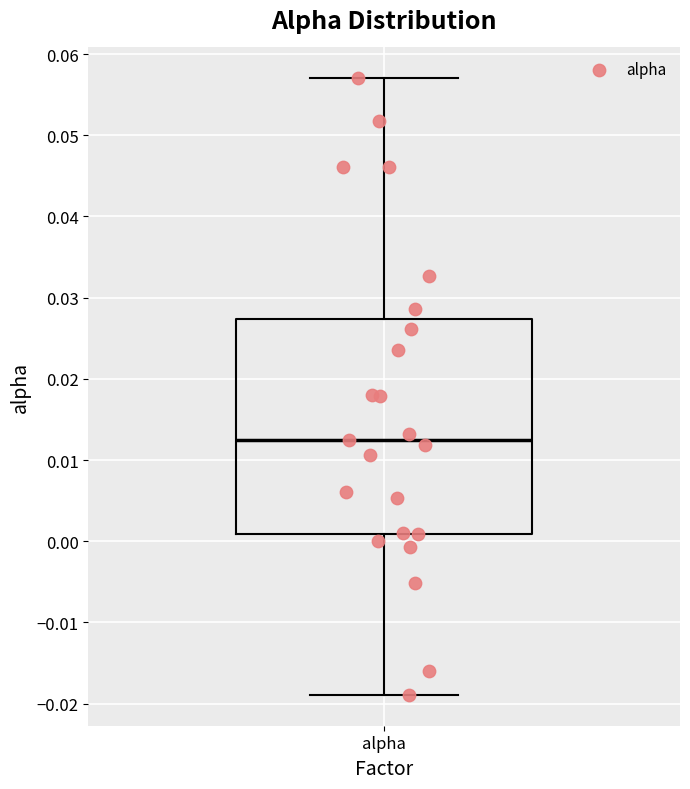

Transcribe this box plot: give where the median line is, the range the box spans, and where the two whiskers end, as read against the y-axis. The values are not printed on the chart, so give them approximately, as read against the axis.

median 0.013, box 0.001 to 0.027, whiskers -0.019 to 0.057